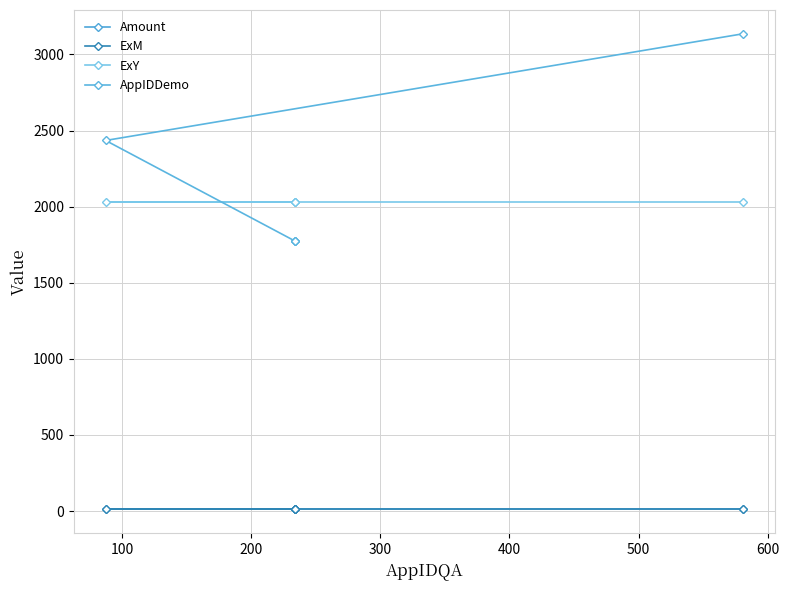

How many distinct data groups are displayed?

4